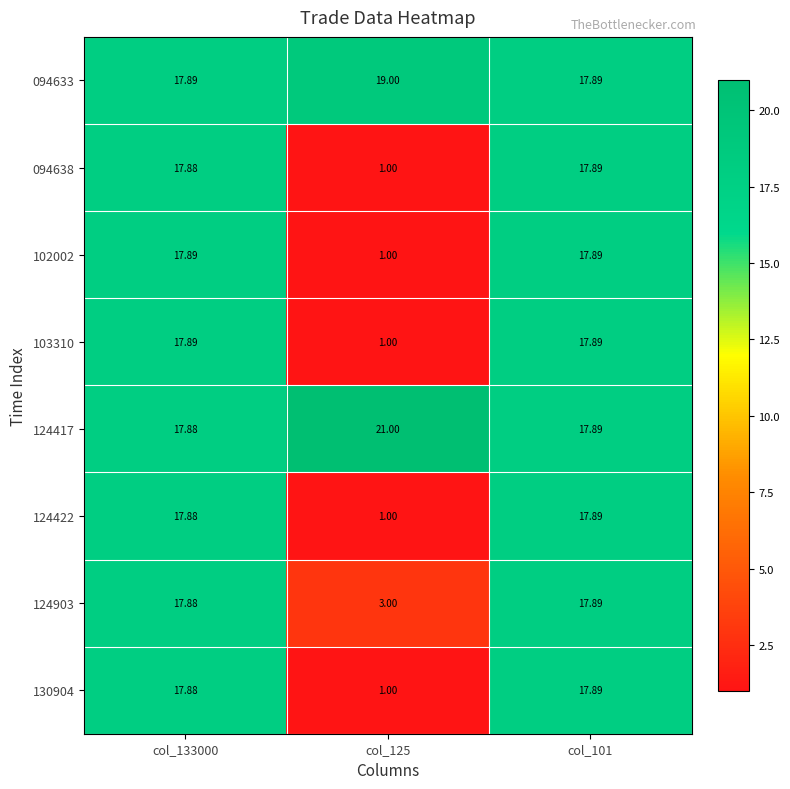

Count the number of categories in the chart.

3